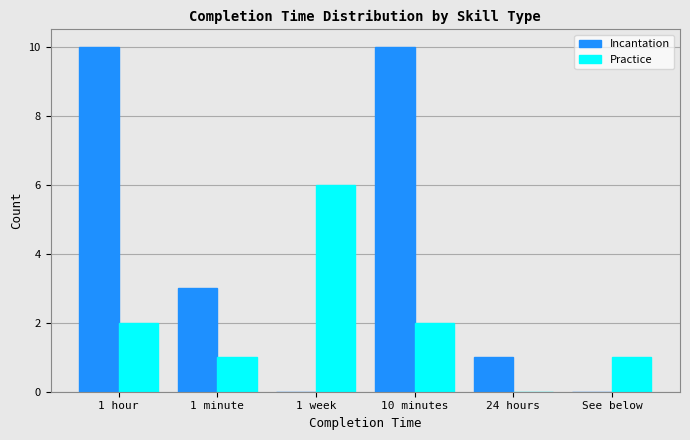

The value of Practice at 10 minutes is 2. True or false?

True